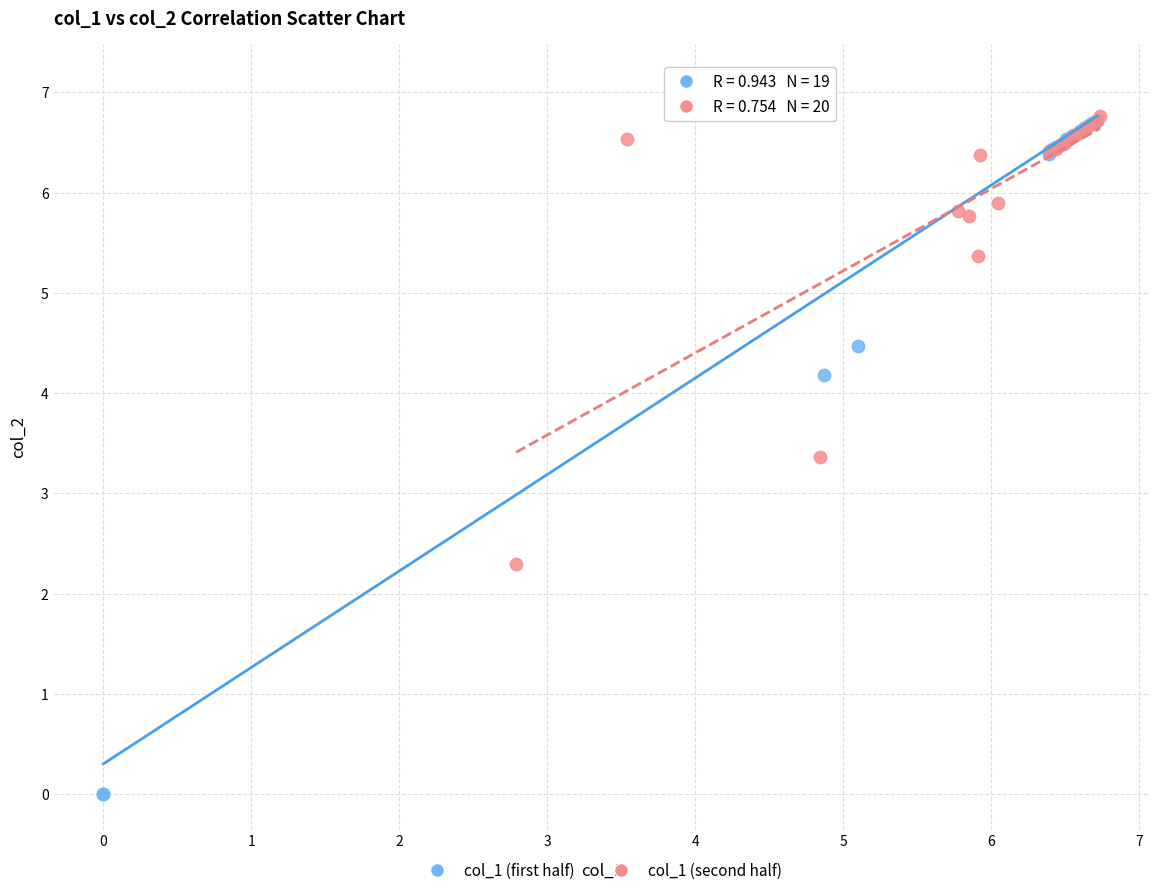

What are all the series names shown in the legend?

col_1 (first half), col_1 (second half)